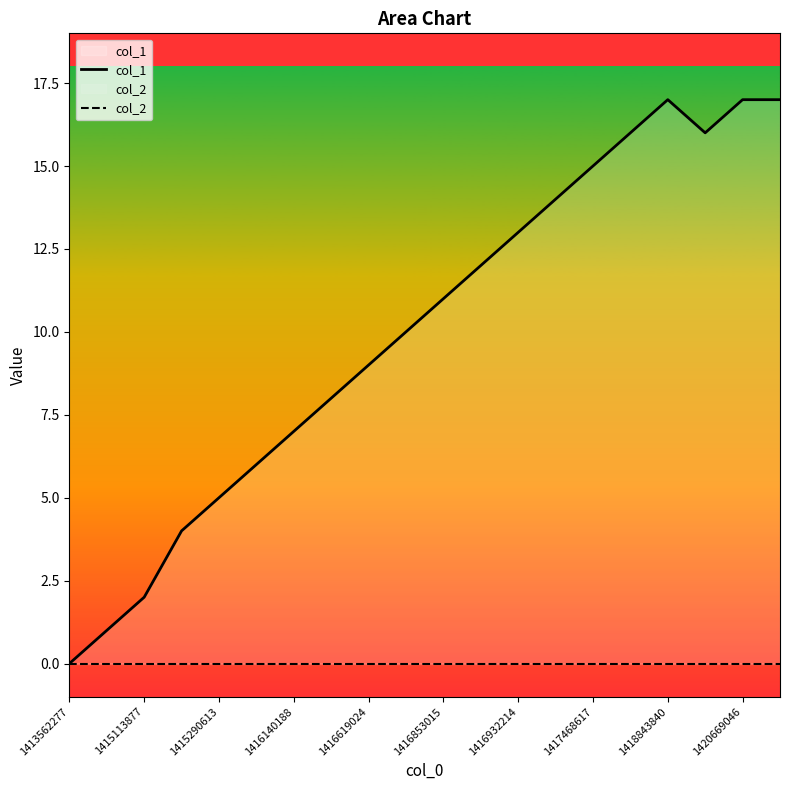

Which series has the largest total across all categories?

col_1